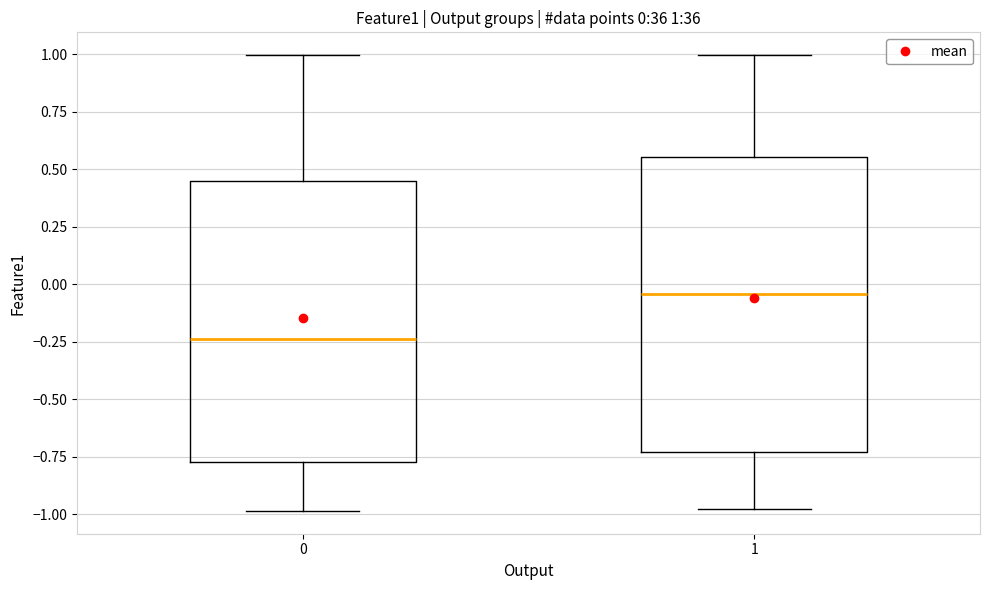

Which box has the lowest median line?

0